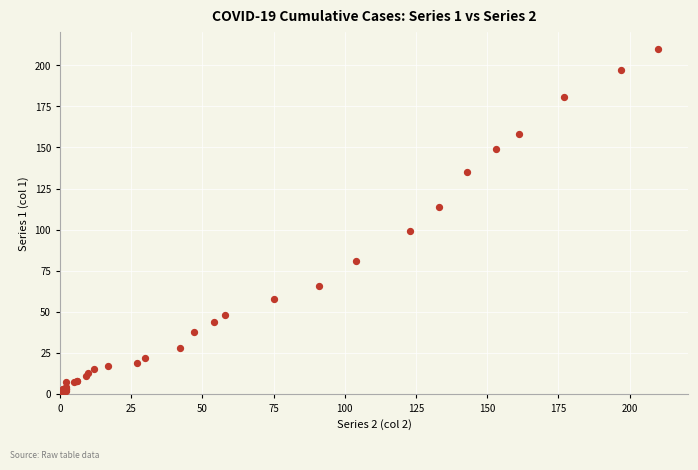

What Y value in the scatter plot is closest to 105?

99